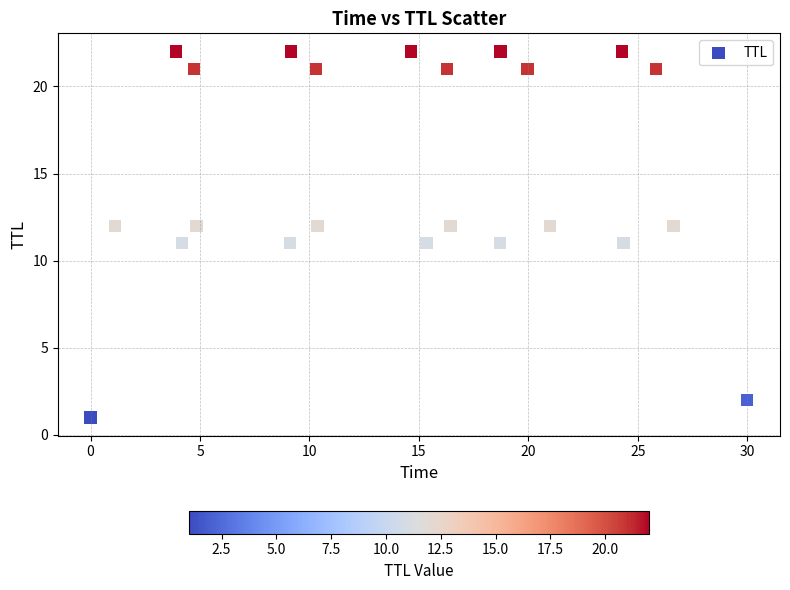

What is the range of Y values (max minus min)?

21